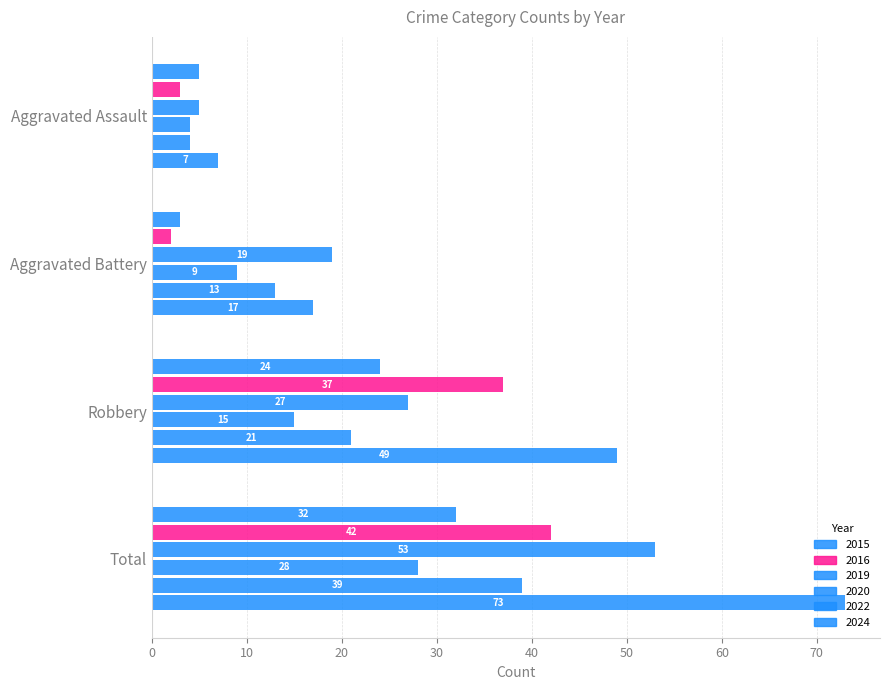

Which has a higher value, Aggravated Assault or Total?

Total